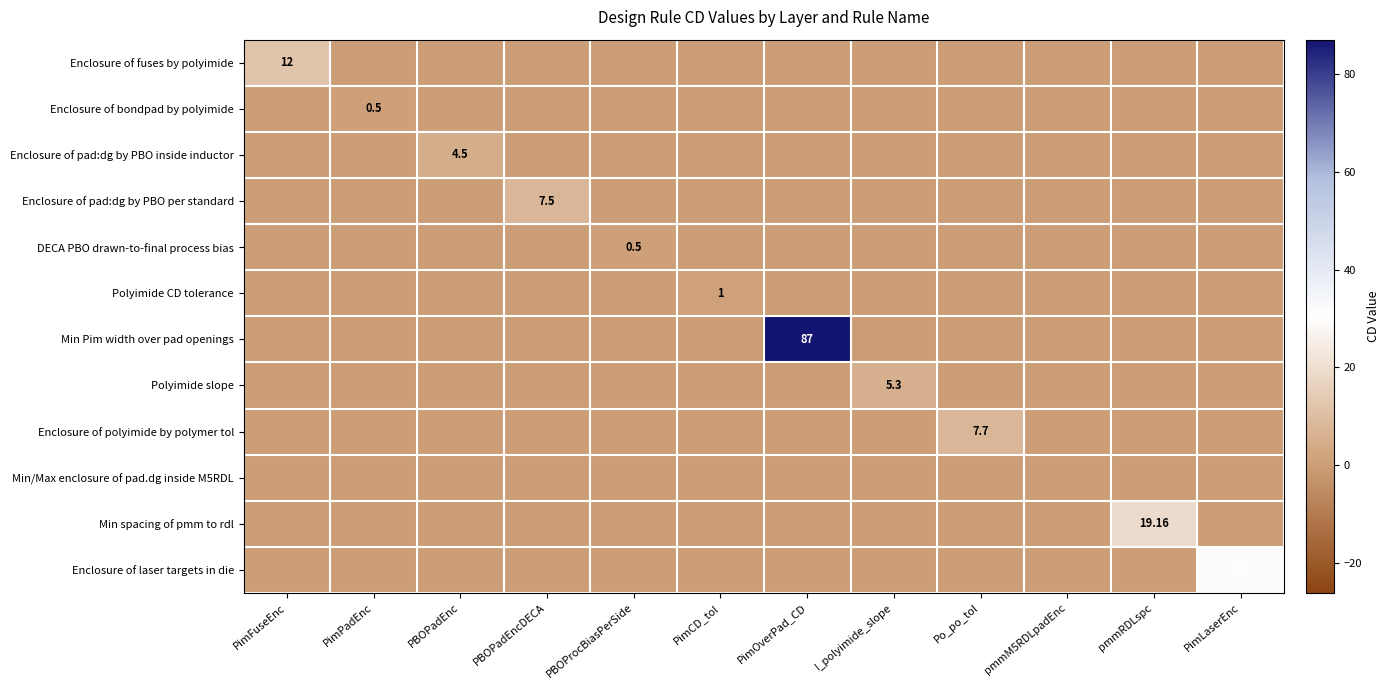

True or false: Enclosure of polyimide by polymer tol has a value of -3.1 at pmmRDLspc.

False